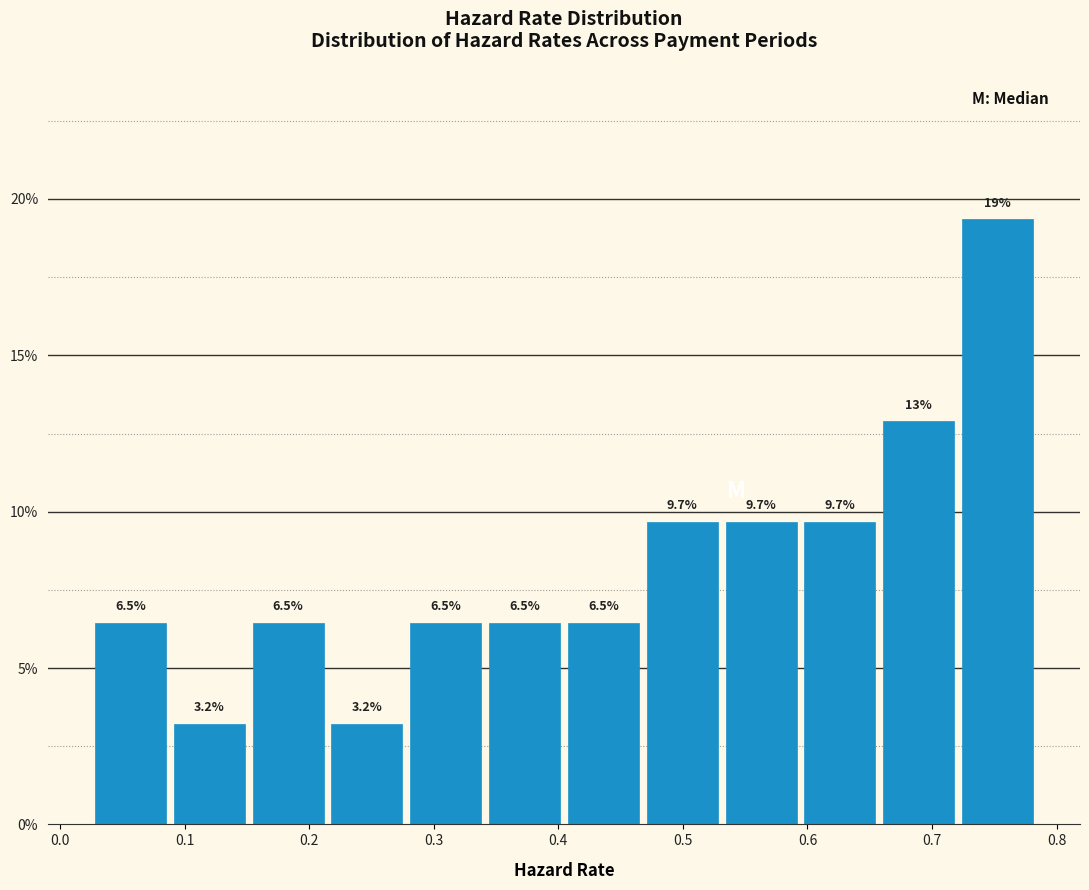

Over which range of the x-axis is the bar tallest?

0.72 to 0.78